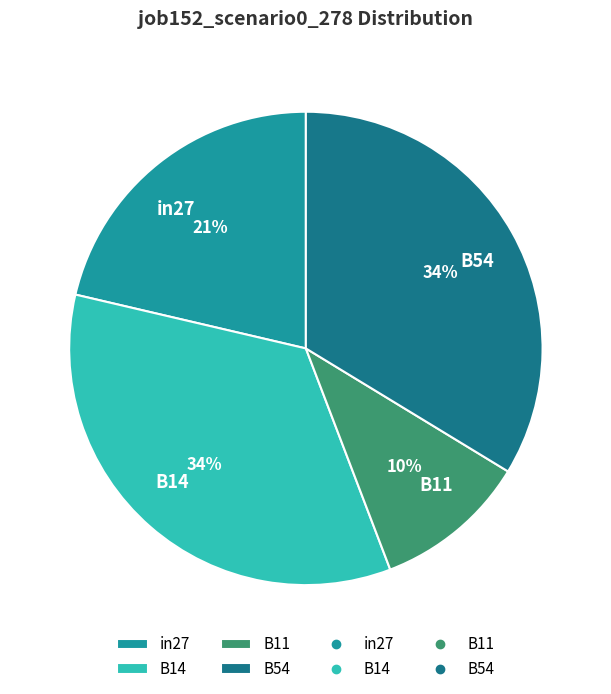

Which category has the smallest portion of the pie?

B11